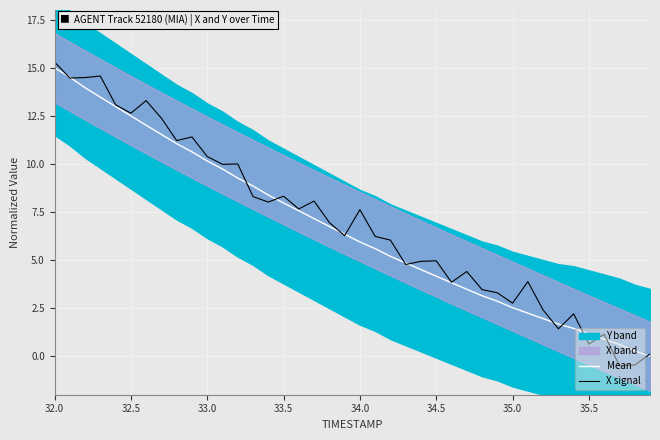

After their last crossing, which series has the higher values: Mean or X signal?

X signal